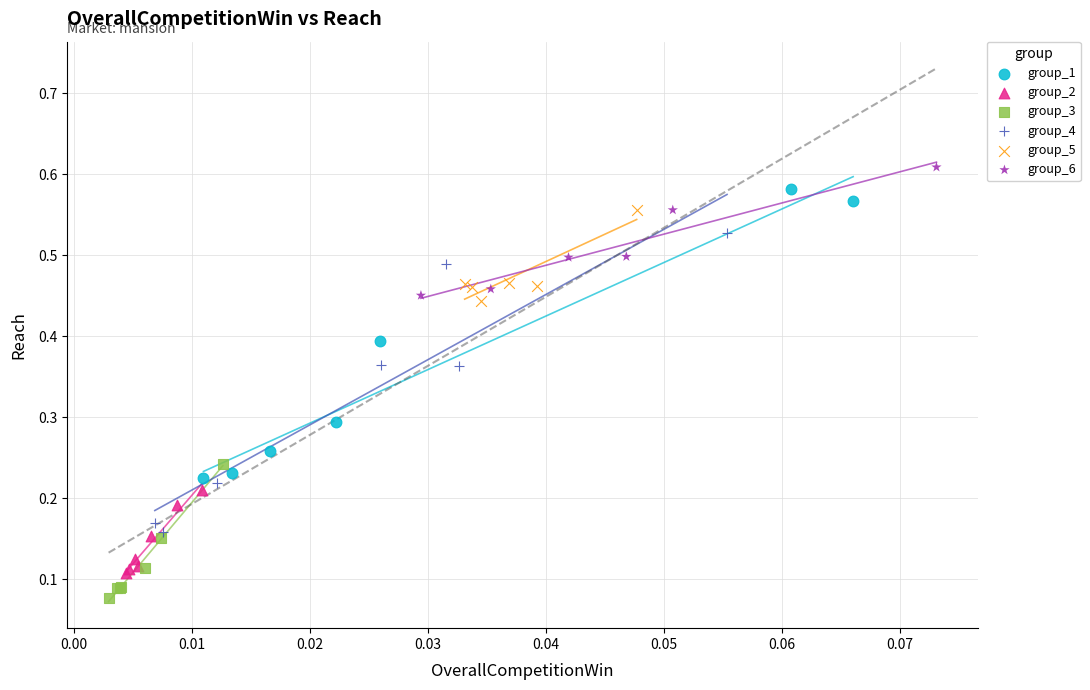

Which series reaches the minimum Y coordinate?

group_3